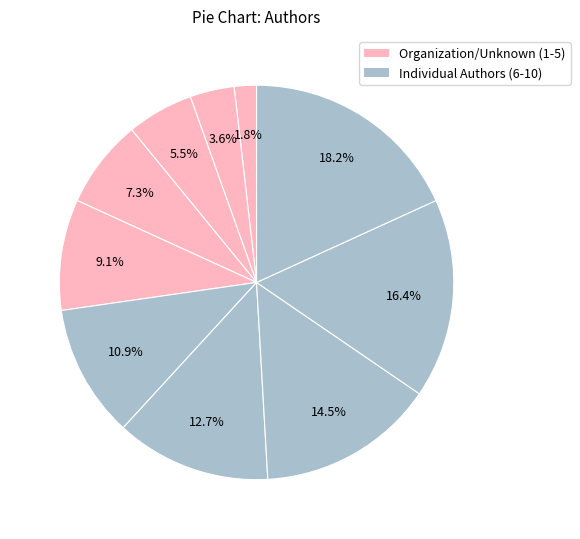

How many slices are in this pie chart?

10